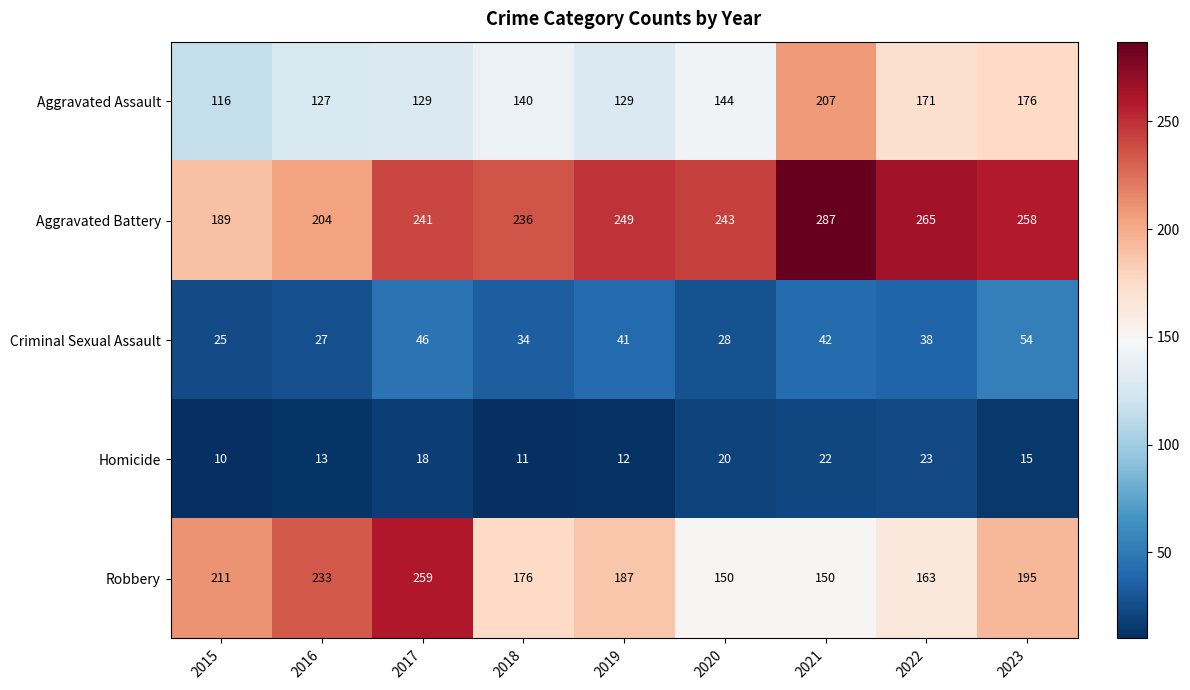

At which category does the chart reach its peak across all series?

2021